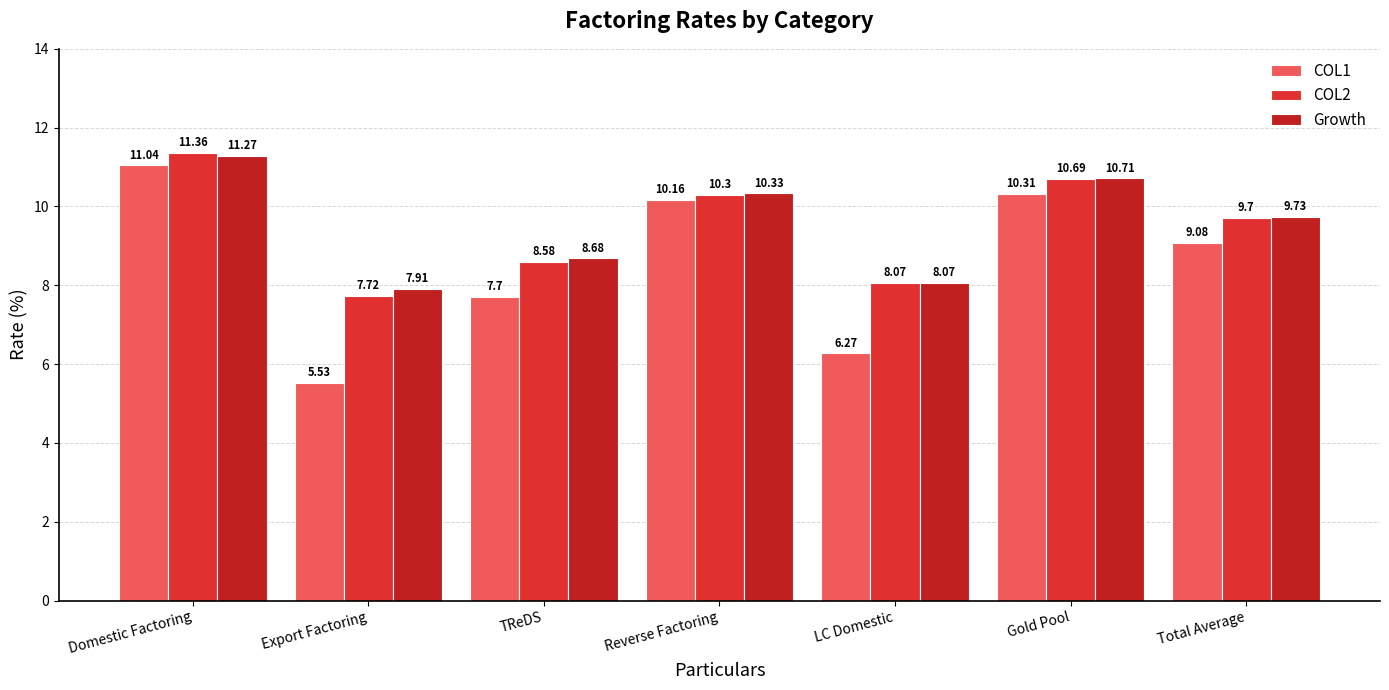

Which category has the lowest value across all series?

Export Factoring